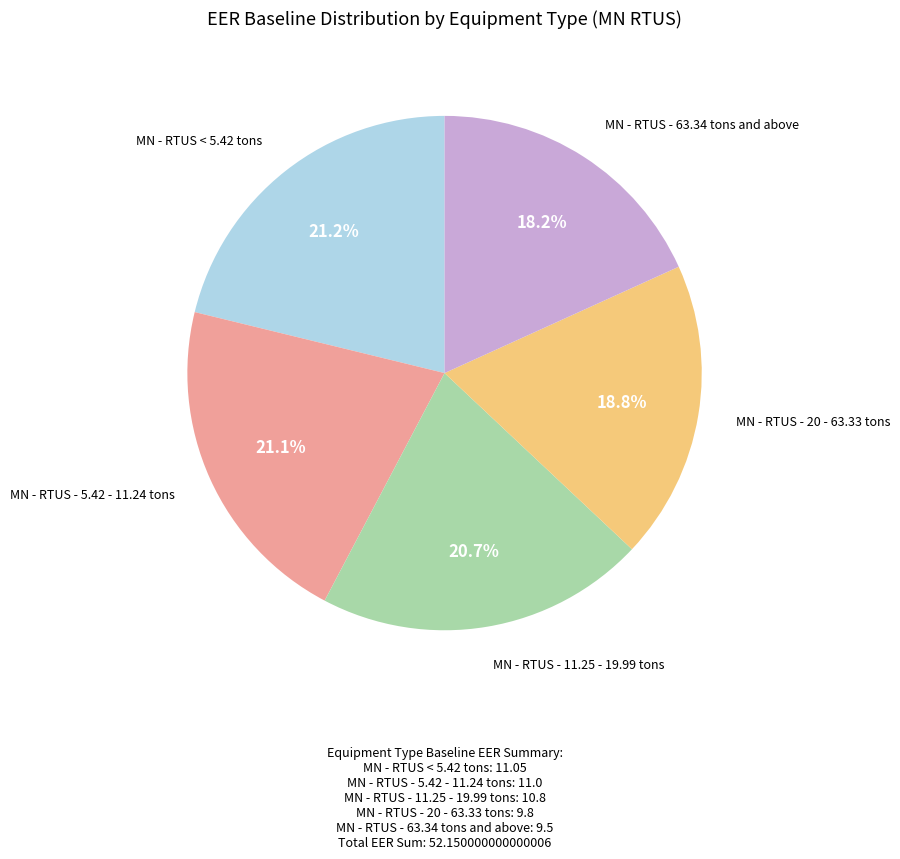

Is it true that MN - RTUS - 5.42 - 11.24 tons is 21% of the pie?

True